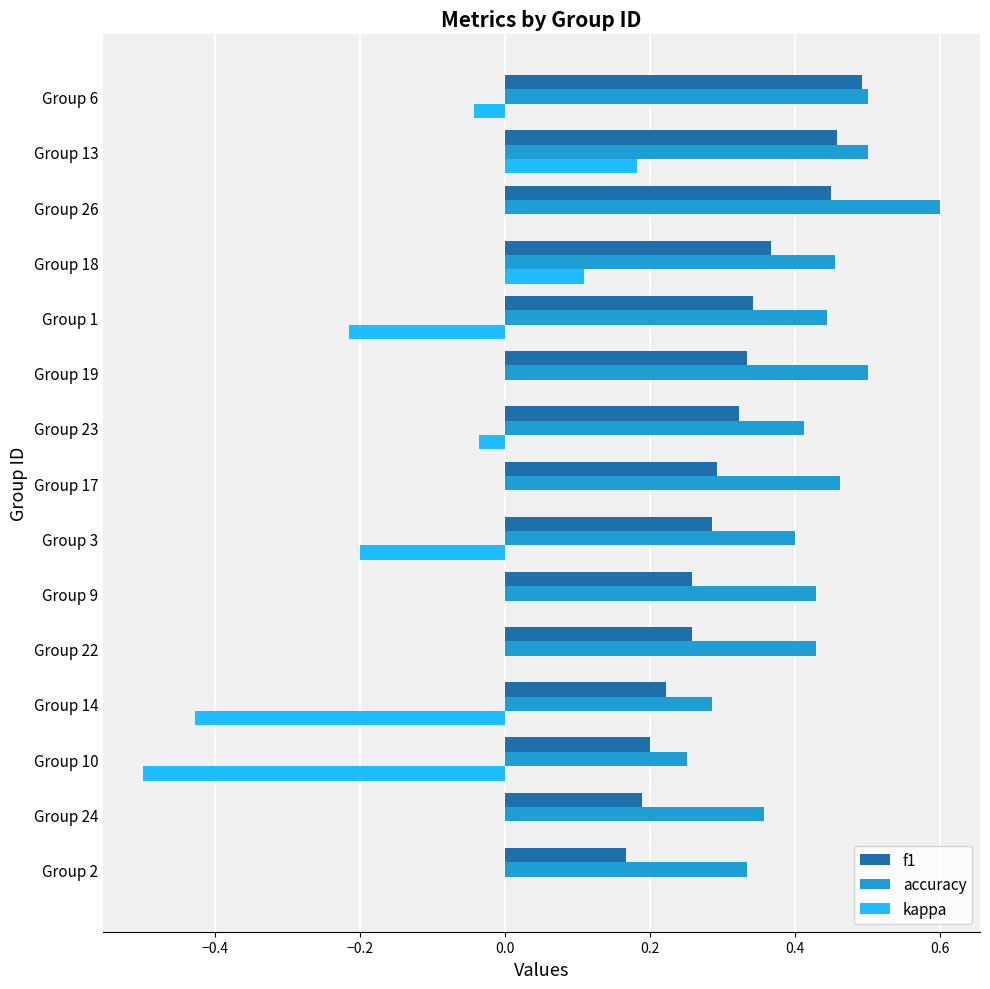

What is the sum of all accuracy values?

6.4